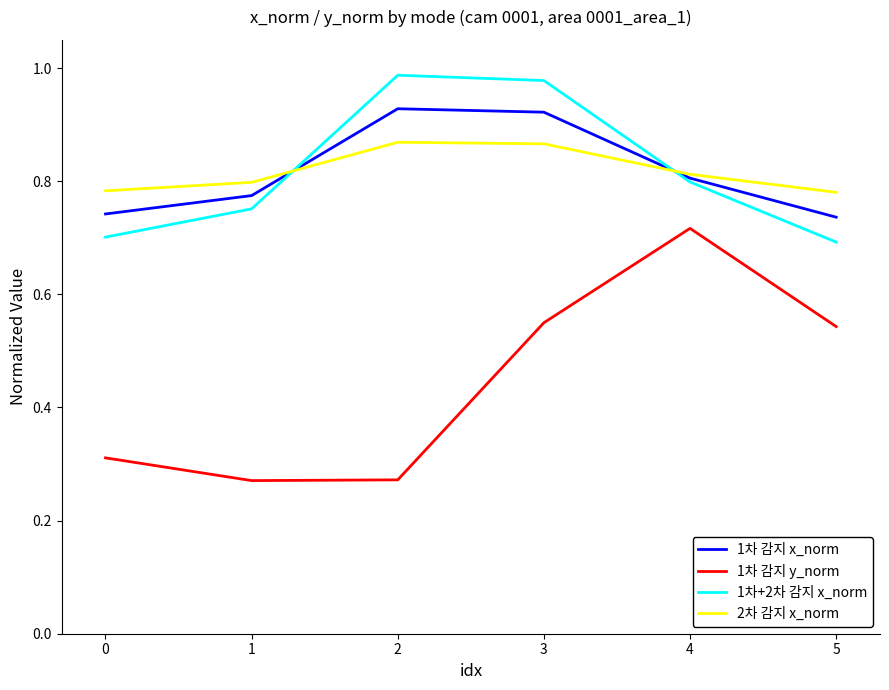

True or false: 1차+2차 감지 x_norm has a value of 0.8 at 4.

True